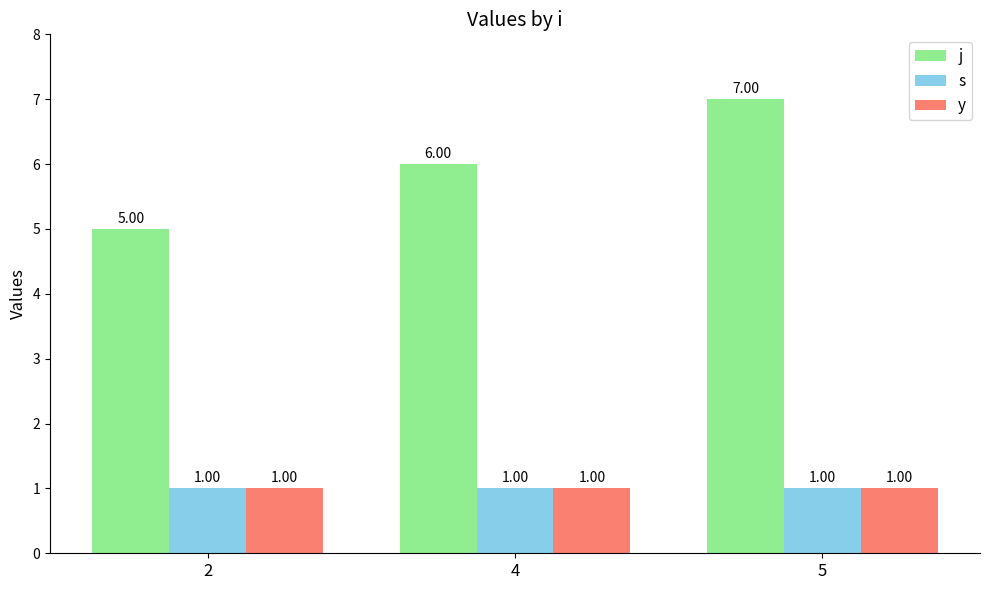

The value of y at 5 is 1. True or false?

True